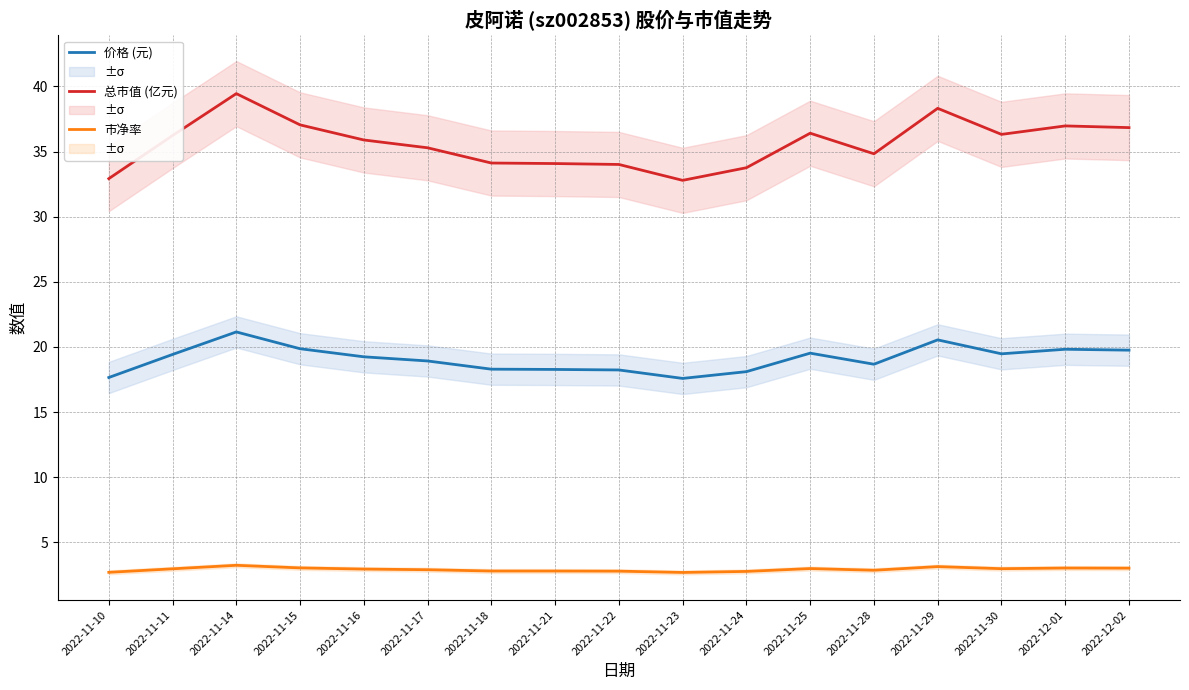

How many categories are shown in the chart?

17